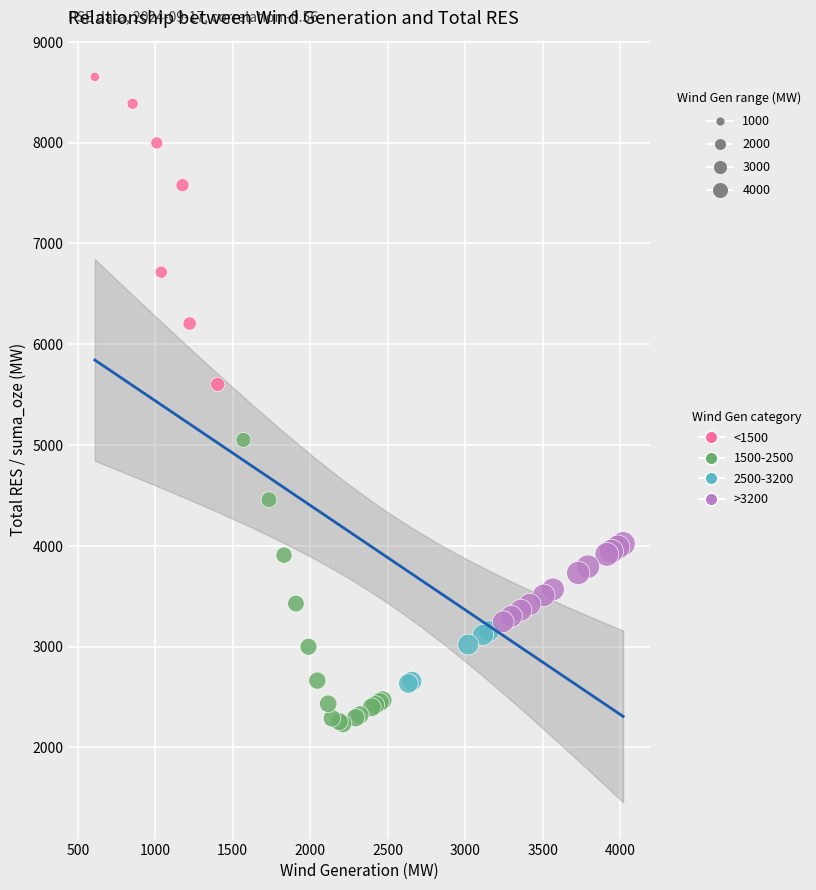

Which series contains the highest Y value?

<1500